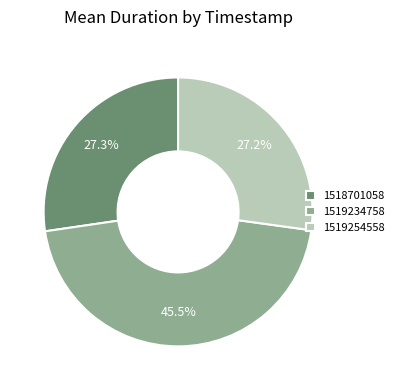

To the nearest percent, what is the average slice percentage?

33%